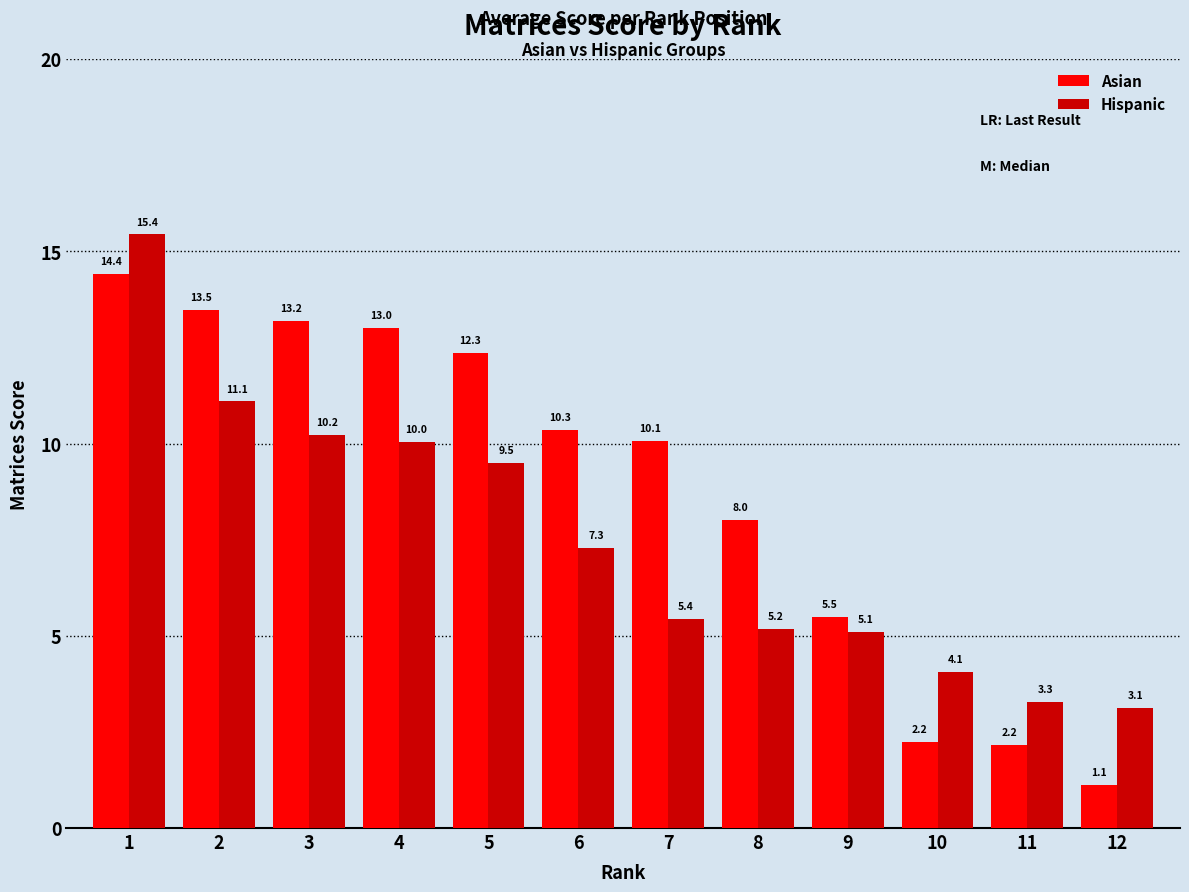

List the series in order of their peak value, highest first.

Hispanic, Asian